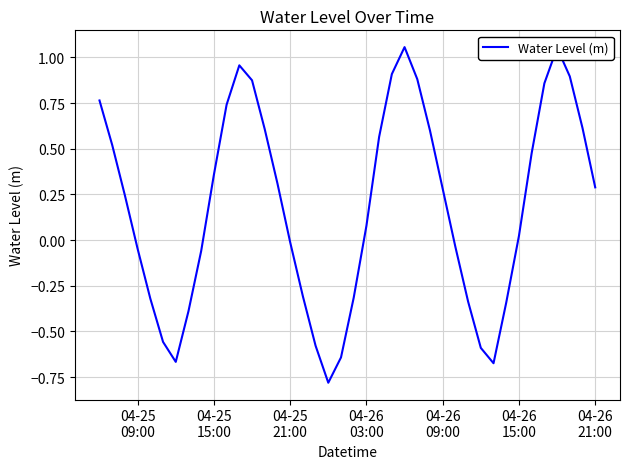

Does the chart have visible grid lines?

Yes